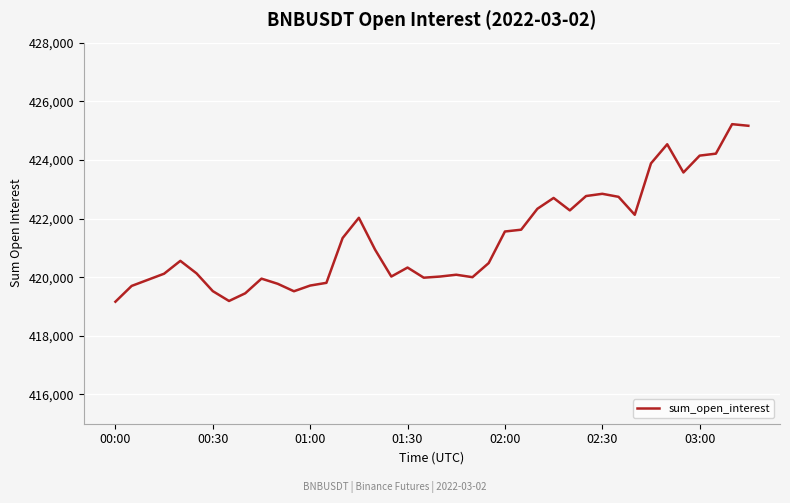

What is the difference between the maximum and minimum values?

6056.1